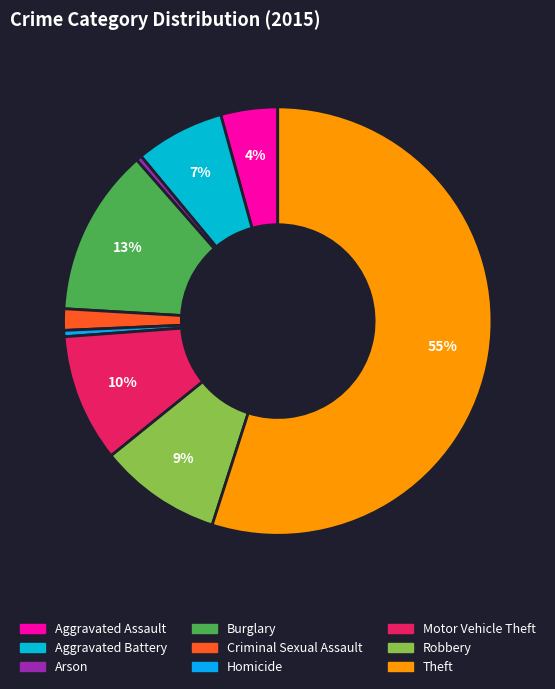

Count the number of slices in the pie.

9